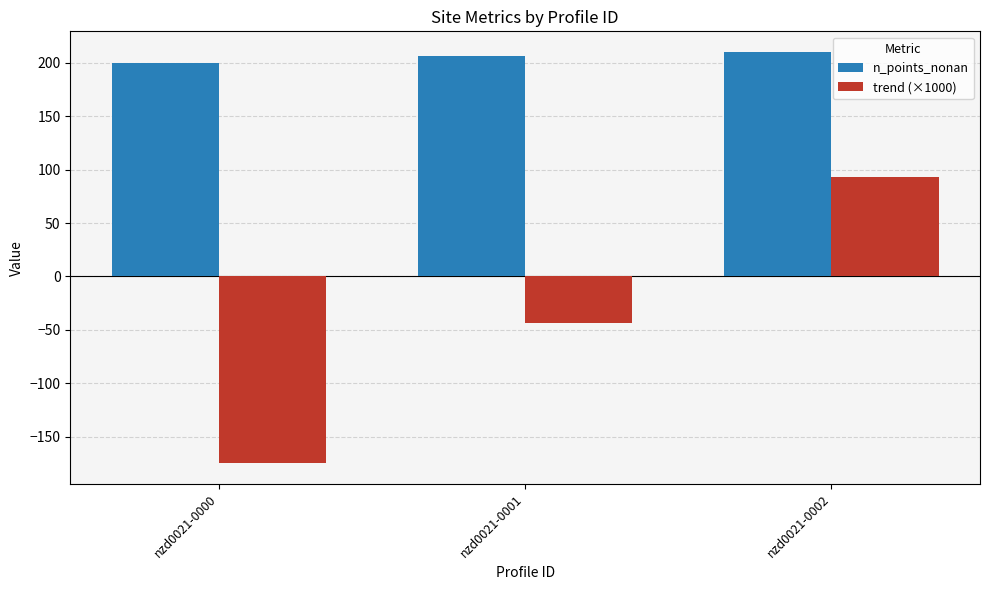

What are all the series names shown in the legend?

n_points_nonan, trend (×1000)